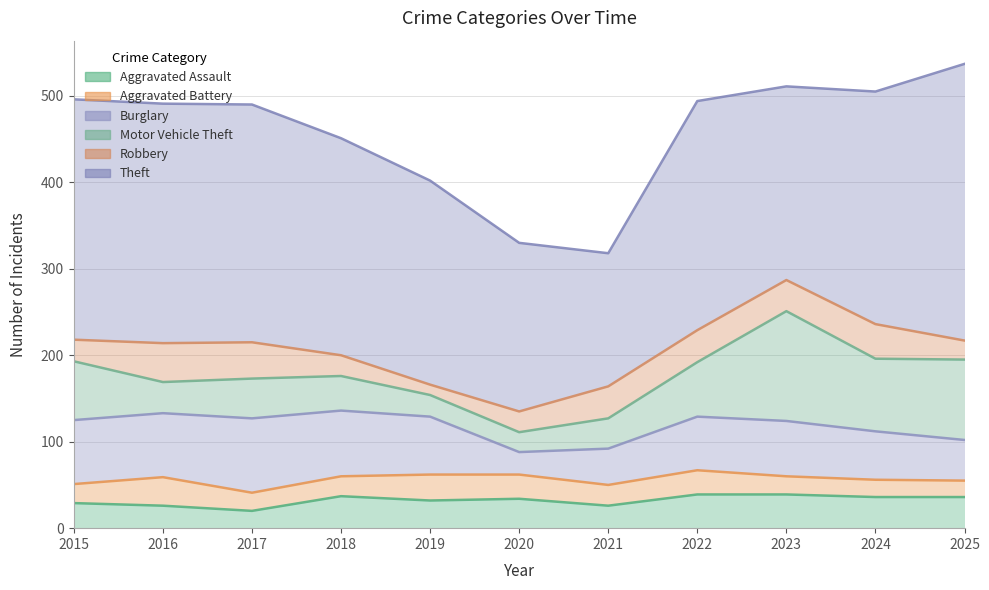

Which series has the largest total across all categories?

Theft